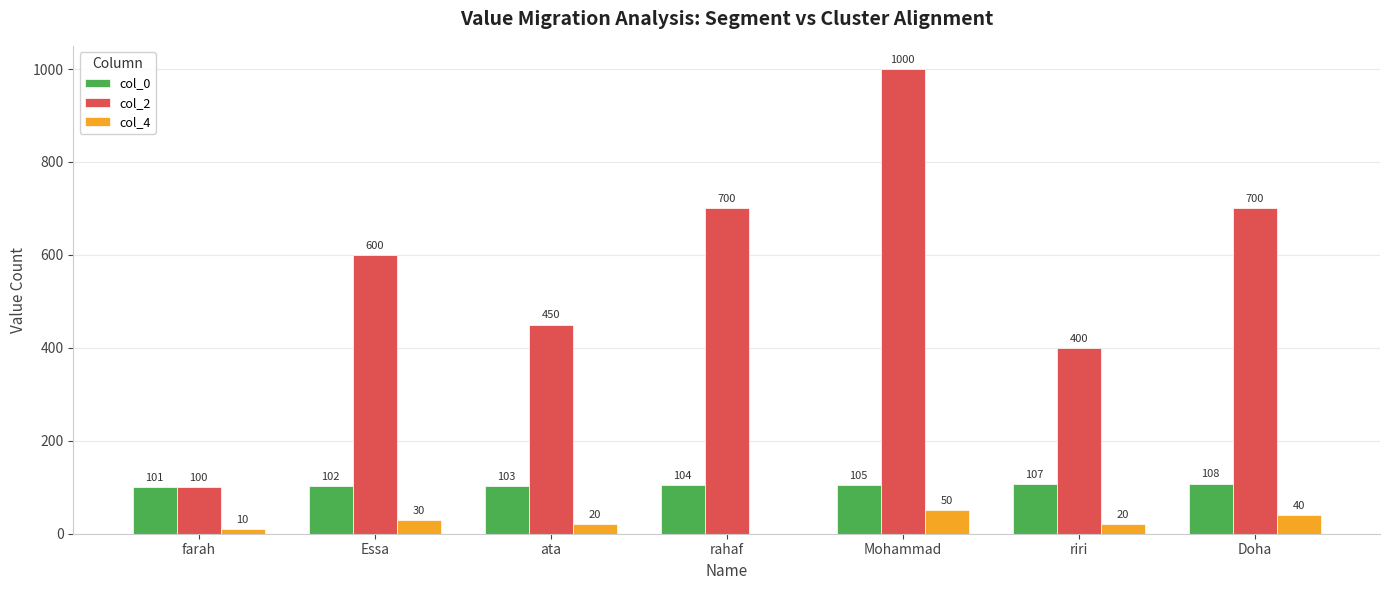

Is it true that col_0 equals 104 at rahaf?

True